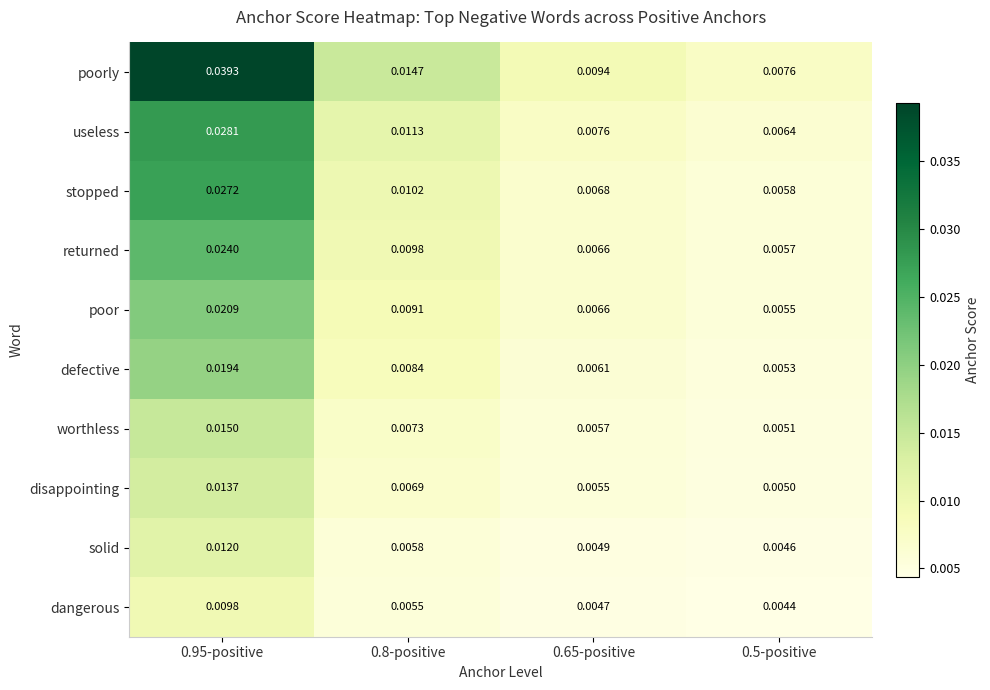

Which series has the largest total across all categories?

poorly